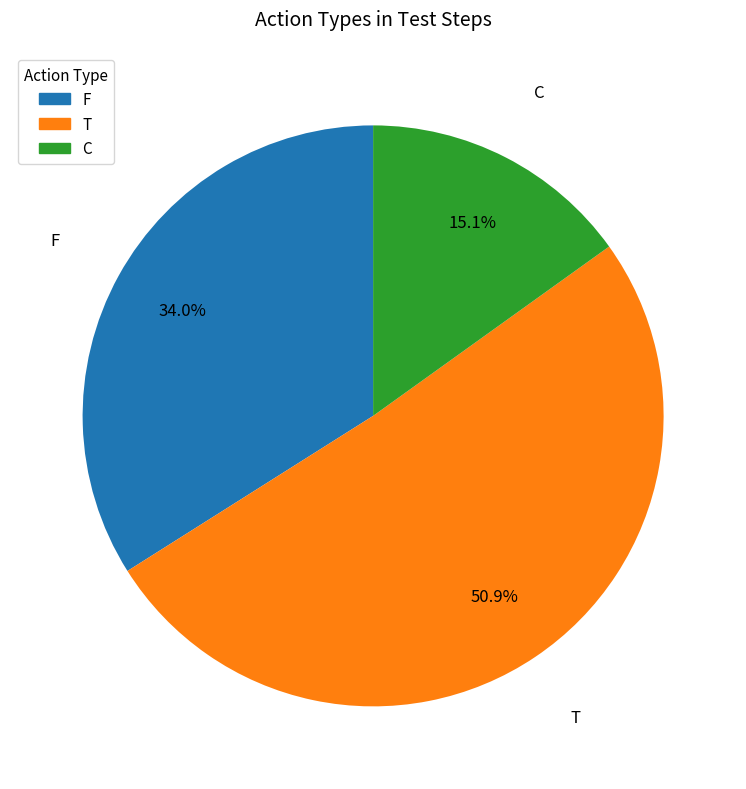

How many slices are in this pie chart?

3